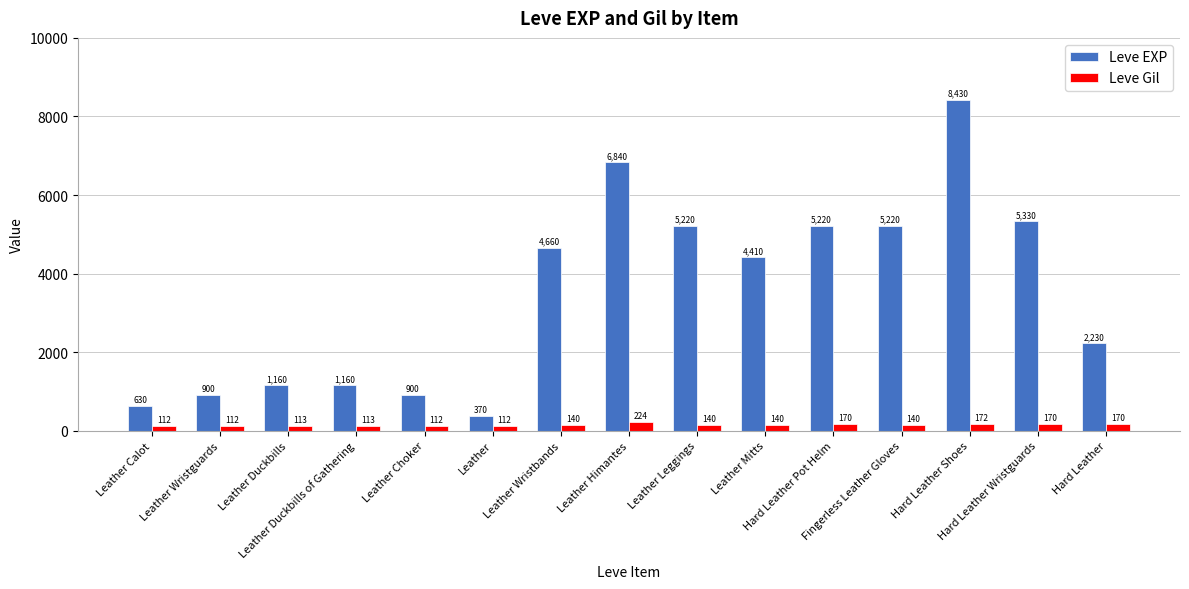

Between Leather Duckbills of Gathering and Leather Leggings, which series saw the biggest shift?

Leve EXP